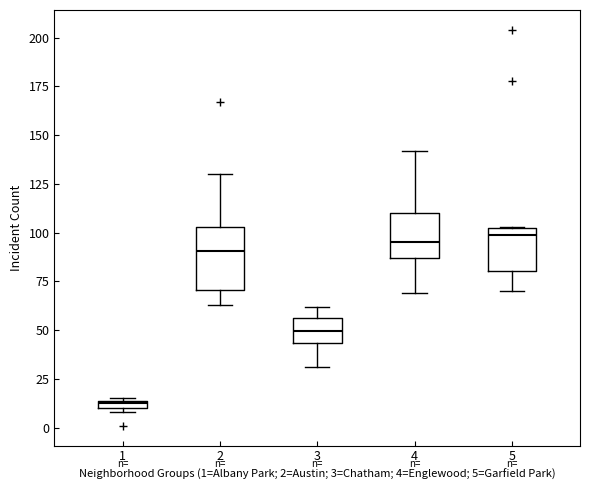

Where is the upper edge of the box at x = 5 on the y-axis? The values are not printed on the chart, so give them approximately, as read against the axis.

105